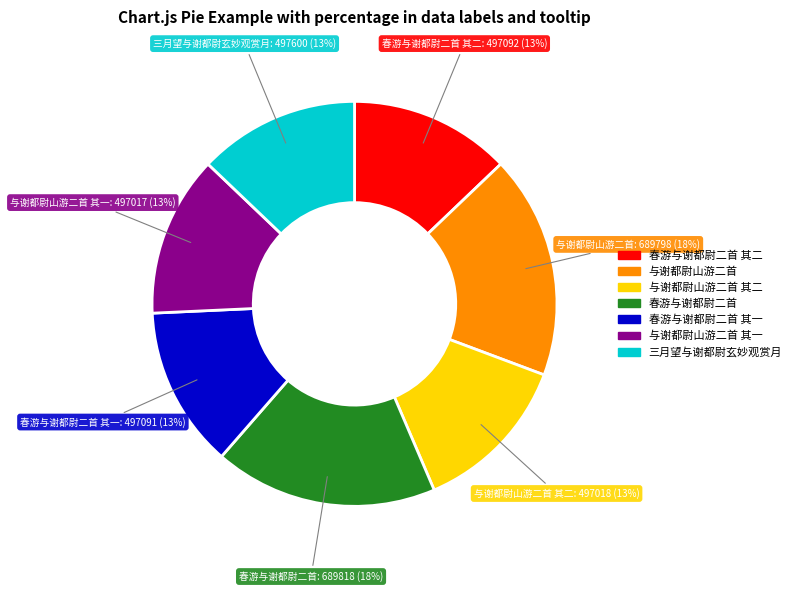

To the nearest percent, what is the difference between the largest and smallest slice percentages?

5%